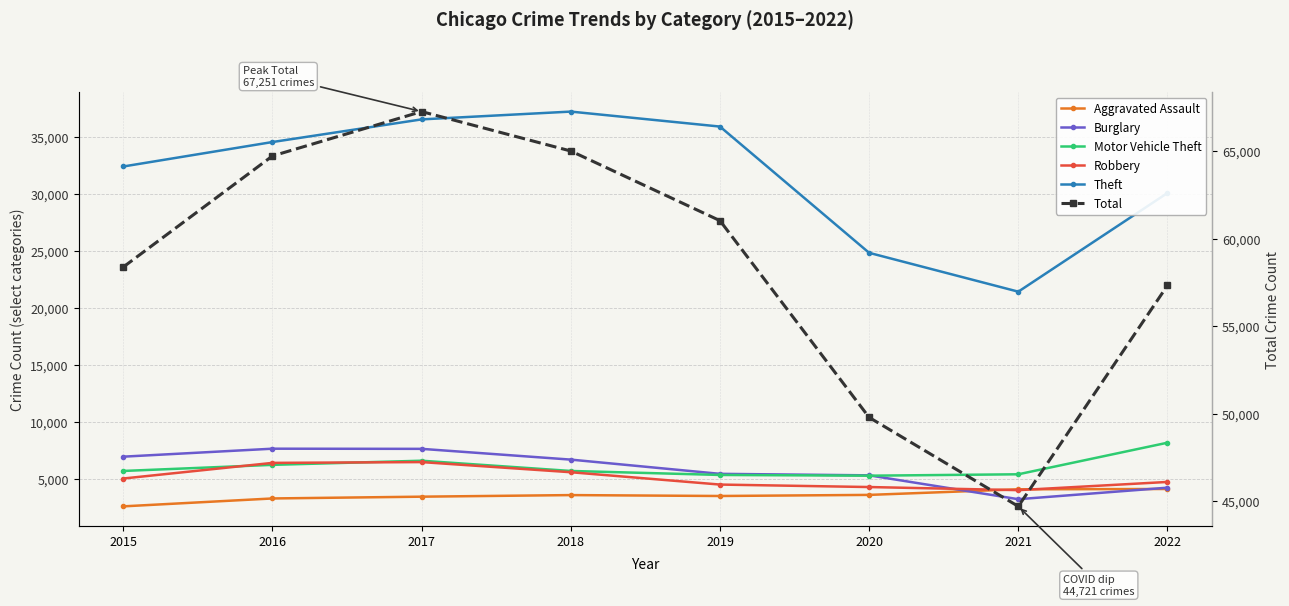

The Robbery series shows 5601 at 2018. True or false?

True